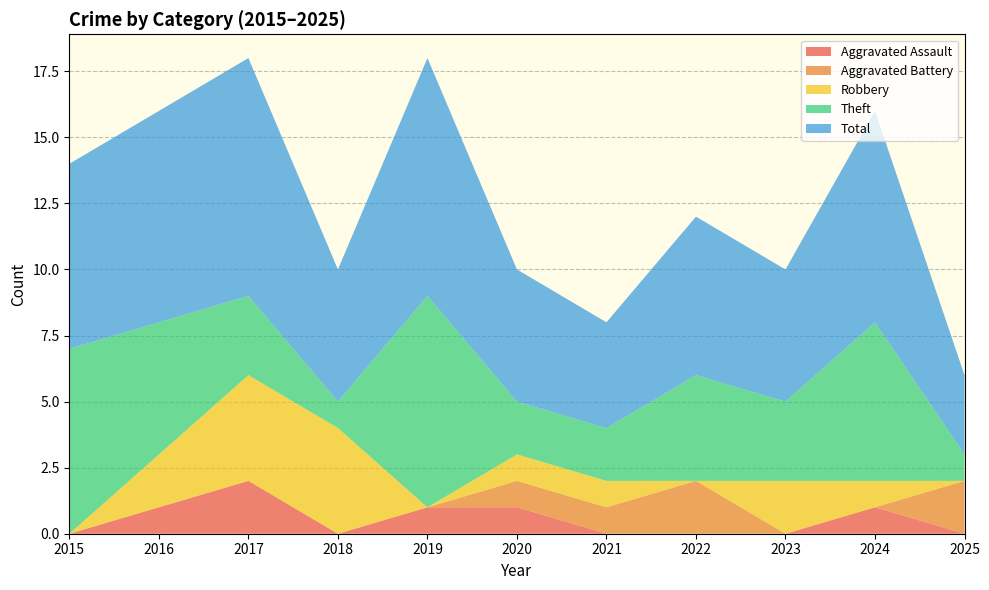

Reading right to left, list all the values displayed in this chart.

Aggravated Assault: 0	1	0	0	0	1	1	0	2	1	0
Aggravated Battery: 2	0	0	2	1	1	0	0	0	0	0
Robbery: 0	1	2	0	1	1	0	4	4	2	0
Theft: 1	6	3	4	2	2	8	1	3	5	7
Total: 3	8	5	6	4	5	9	5	9	8	7